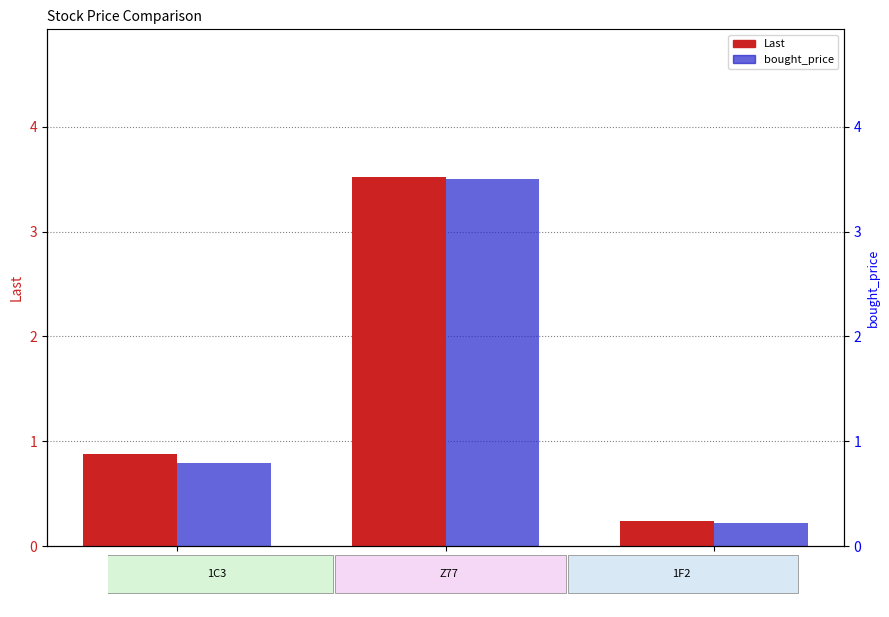

Where is Last nearest to the value 1?

1C3